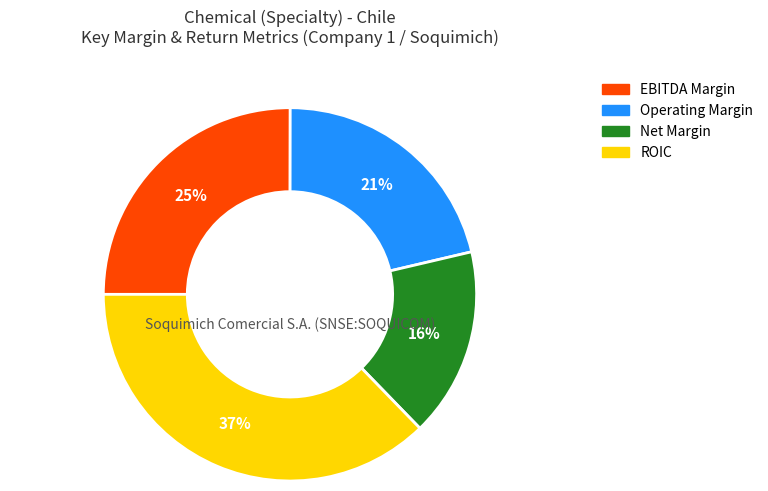

Is there a majority slice in this chart?

No